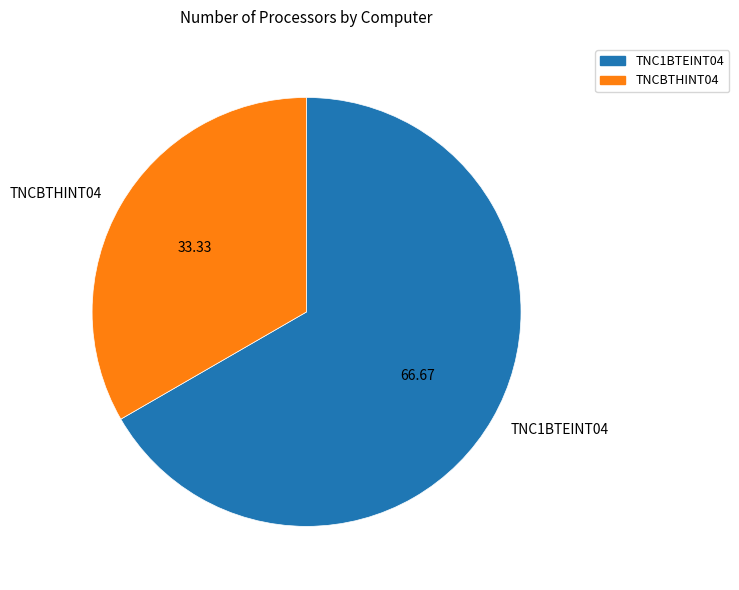

Rank the categories by value from highest to lowest.

TNC1BTEINT04, TNCBTHINT04